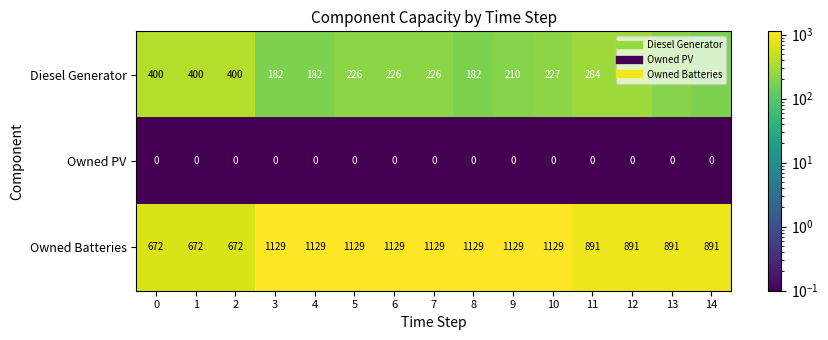

Which series has the largest range (max minus min)?

Owned Batteries